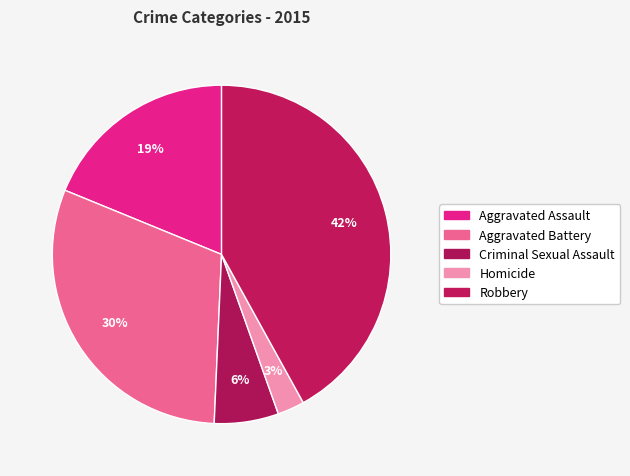

Is it true that Robbery is 42% of the pie?

True